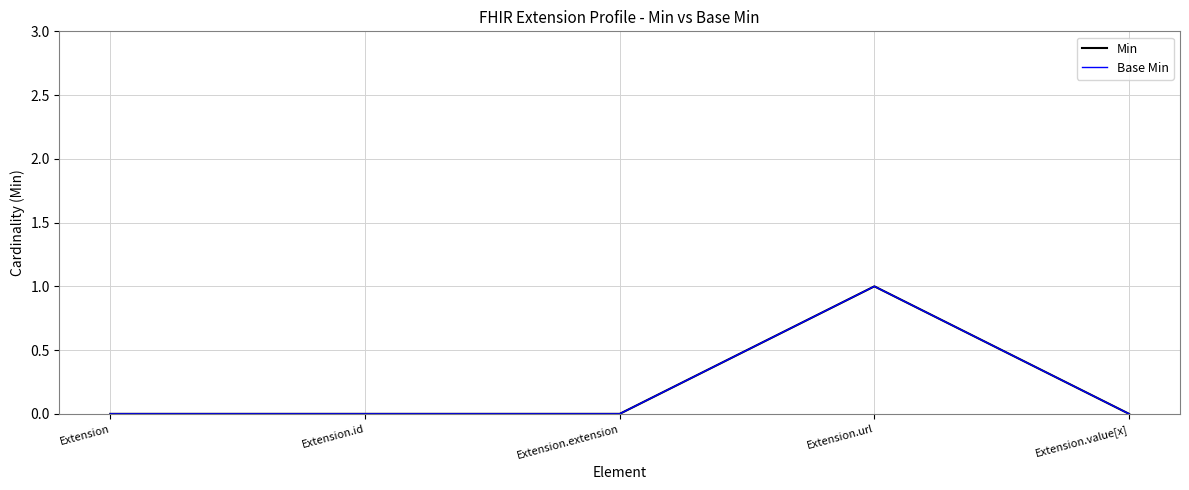

Reading left to right, list all the values displayed in this chart.

Min: 0	0	0	1	0
Base Min: 0	0	0	1	0